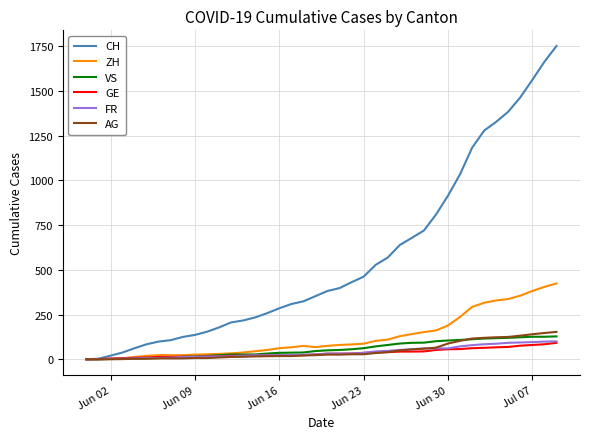

What is the average value of the VS series?

57